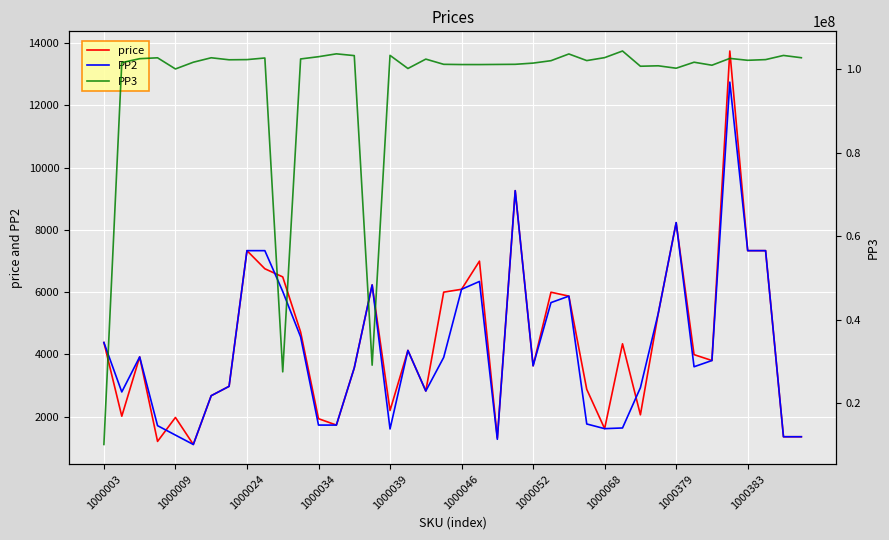

What is the minimum value for PP2?

1101